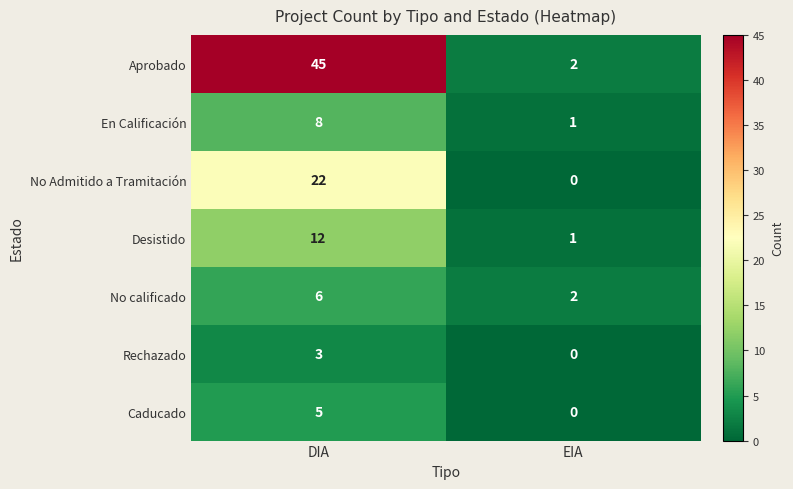

At which category is the sum across all series the highest?

DIA